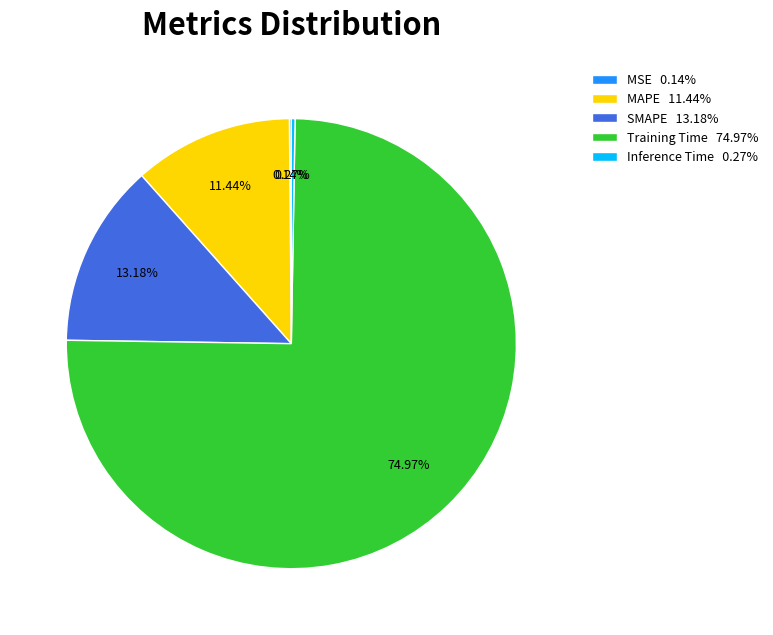

To the nearest percent, what is the average slice percentage?

20%